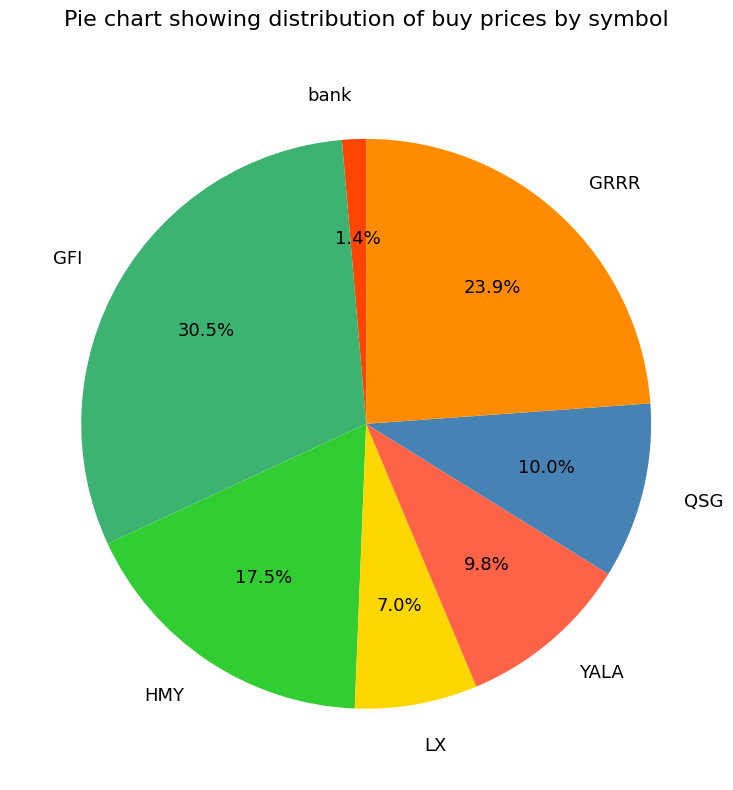

To the nearest percent, what is the combined percentage of GRRR and LX?

31%